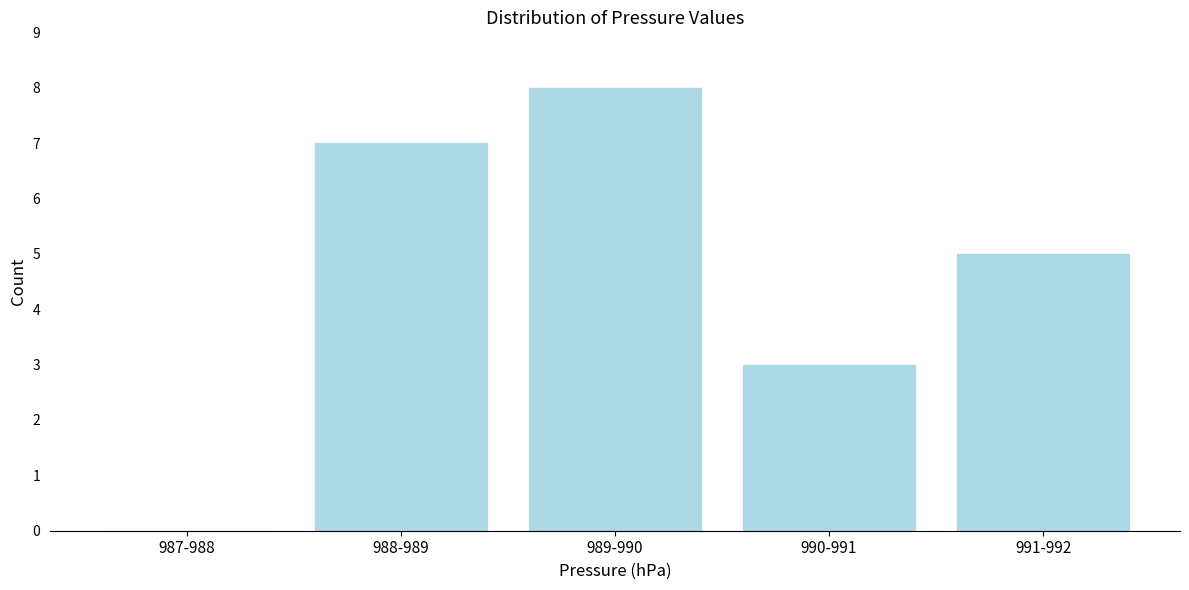

Reading left to right, transcribe all the data shown in this chart.

987-988=0	988-989=7	989-990=8	990-991=3	991-992=5